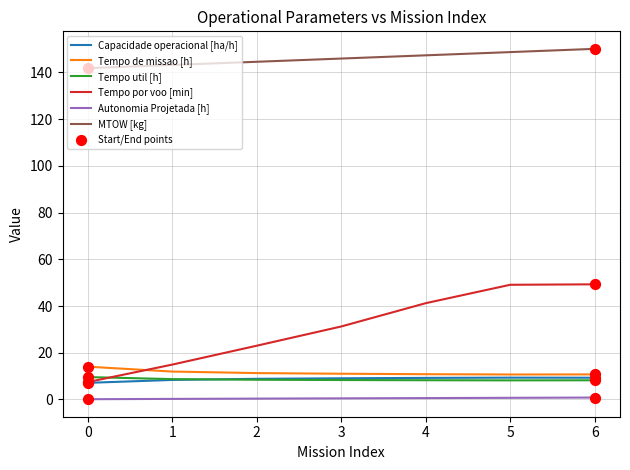

Is the value of Tempo util [h] at 1 greater than the value of Tempo por voo [min] at 2?

No